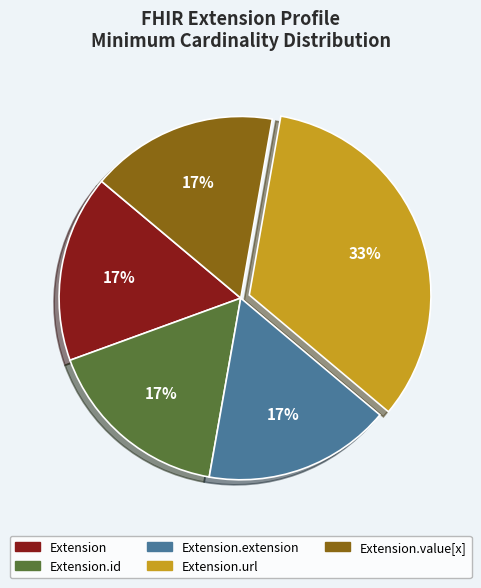

Which slice is the largest?

Extension.url